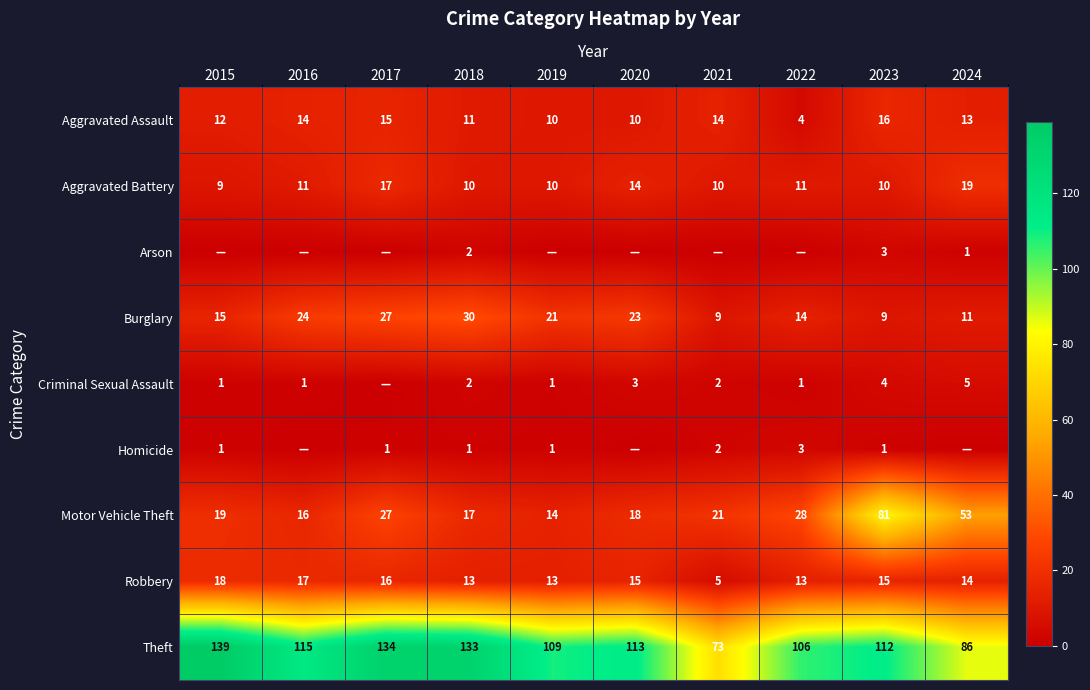

What is the total value across all series at 2023?

251